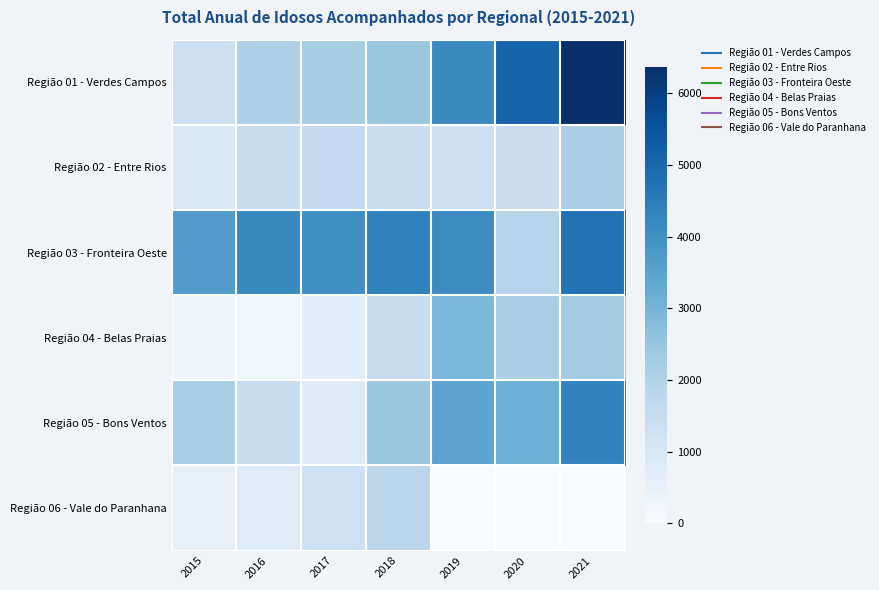

Rank the series by their maximum value, from highest to lowest.

Região 01 - Verdes Campos, Região 03 - Fronteira Oeste, Região 05 - Bons Ventos, Região 04 - Belas Praias, Região 02 - Entre Rios, Região 06 - Vale do Paranhana